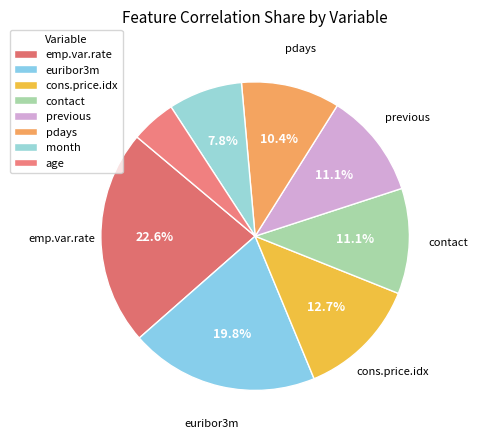

Which slice is the smallest?

age